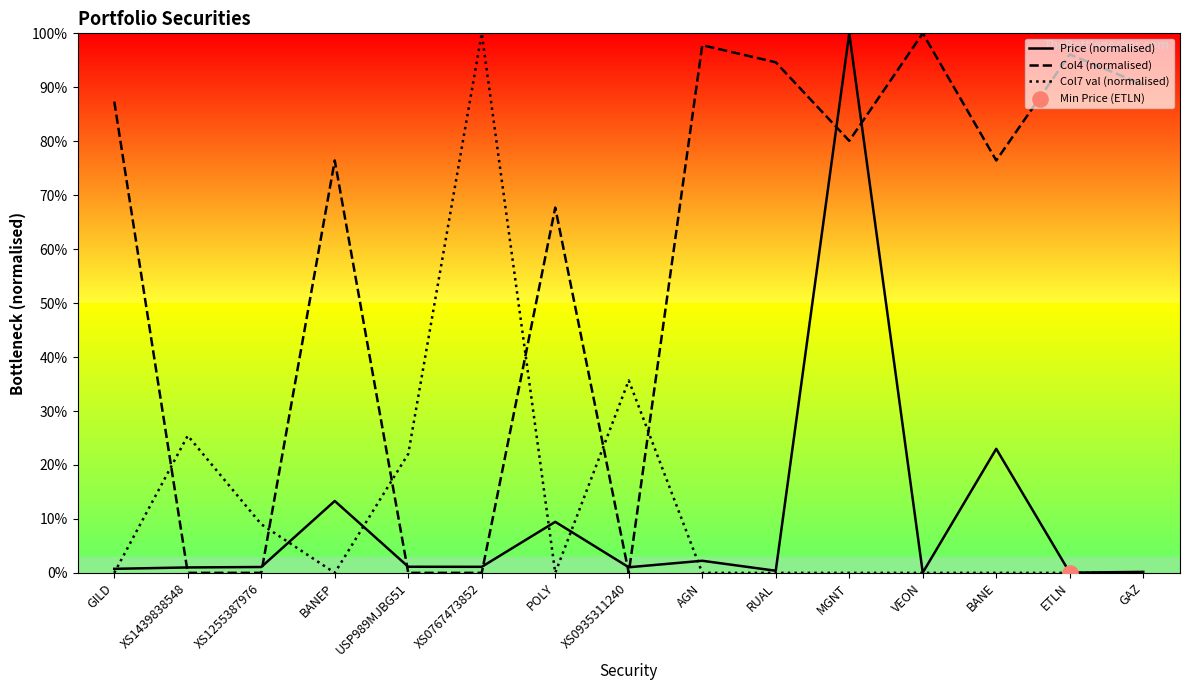

Is the value of Price (normalised) at BANEP greater than the value of Col4 (normalised) at VEON?

No